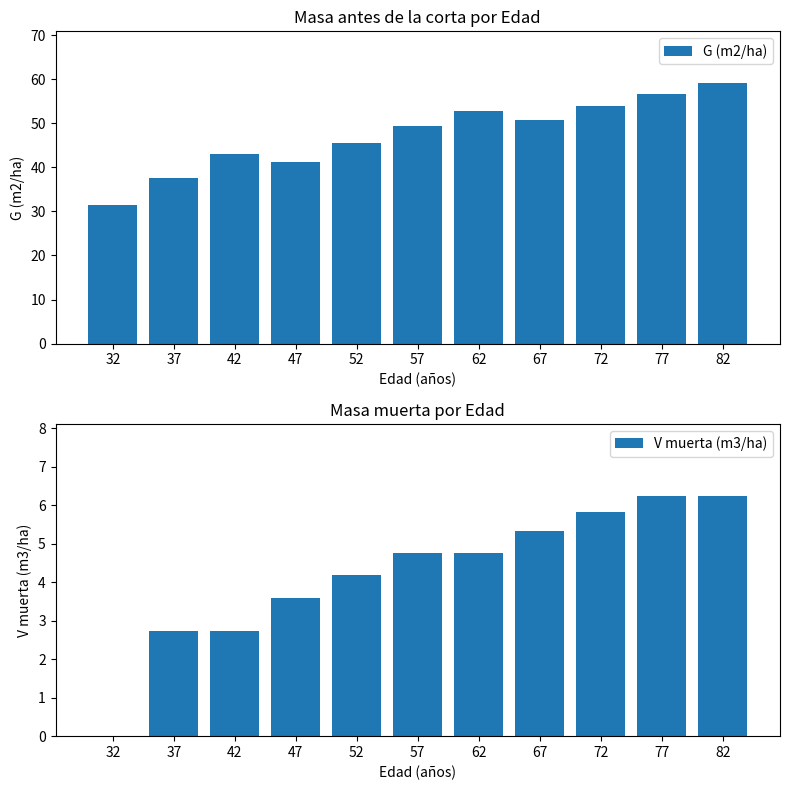

How many bars are there in each group?

2